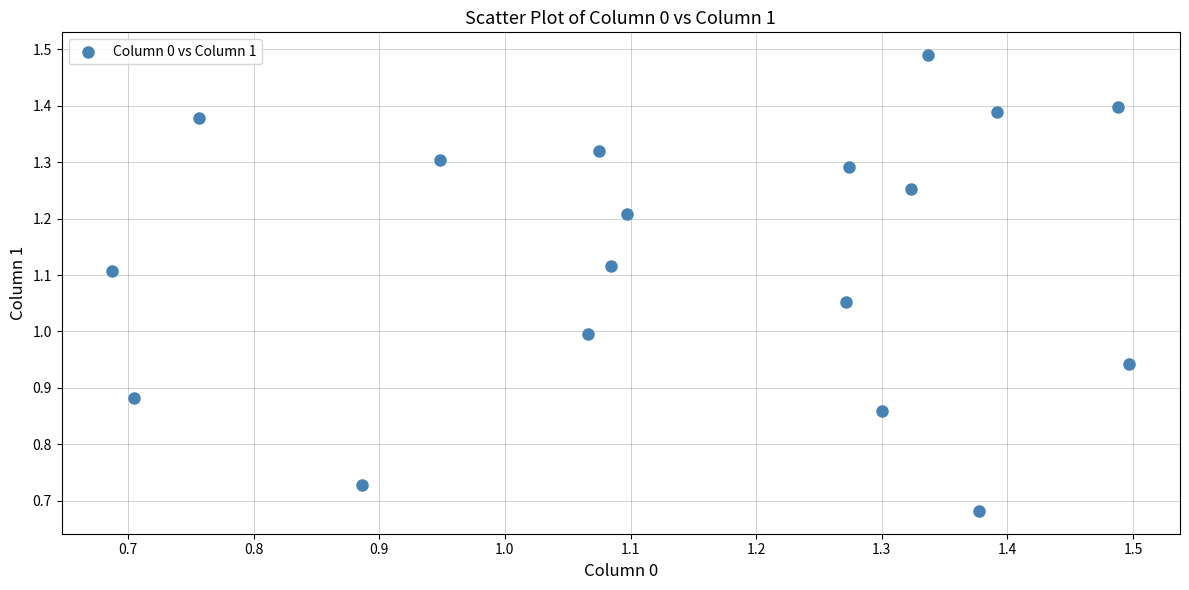

What is the range of Y values (max minus min)?

0.8